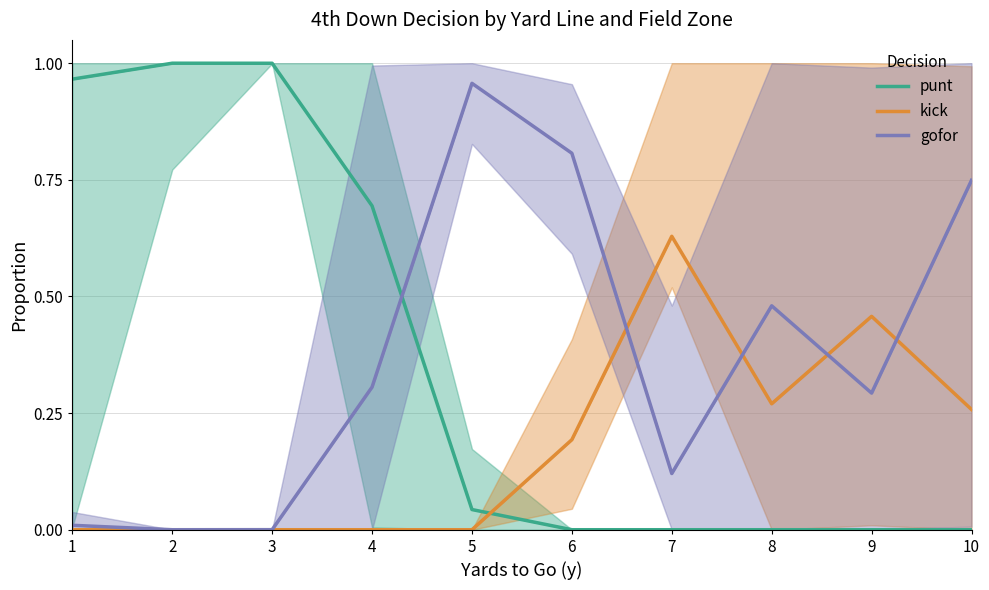

Reading right to left, extract all data points from this chart.

punt: 0.0	0.0	0.0	0.0	0.0	0.0	0.7	1.0	1.0	1.0
kick: 0.3	0.5	0.3	0.6	0.2	0.0	0.0	0.0	0.0	0.0
gofor: 0.7	0.3	0.5	0.1	0.8	1.0	0.3	0.0	0.0	0.0